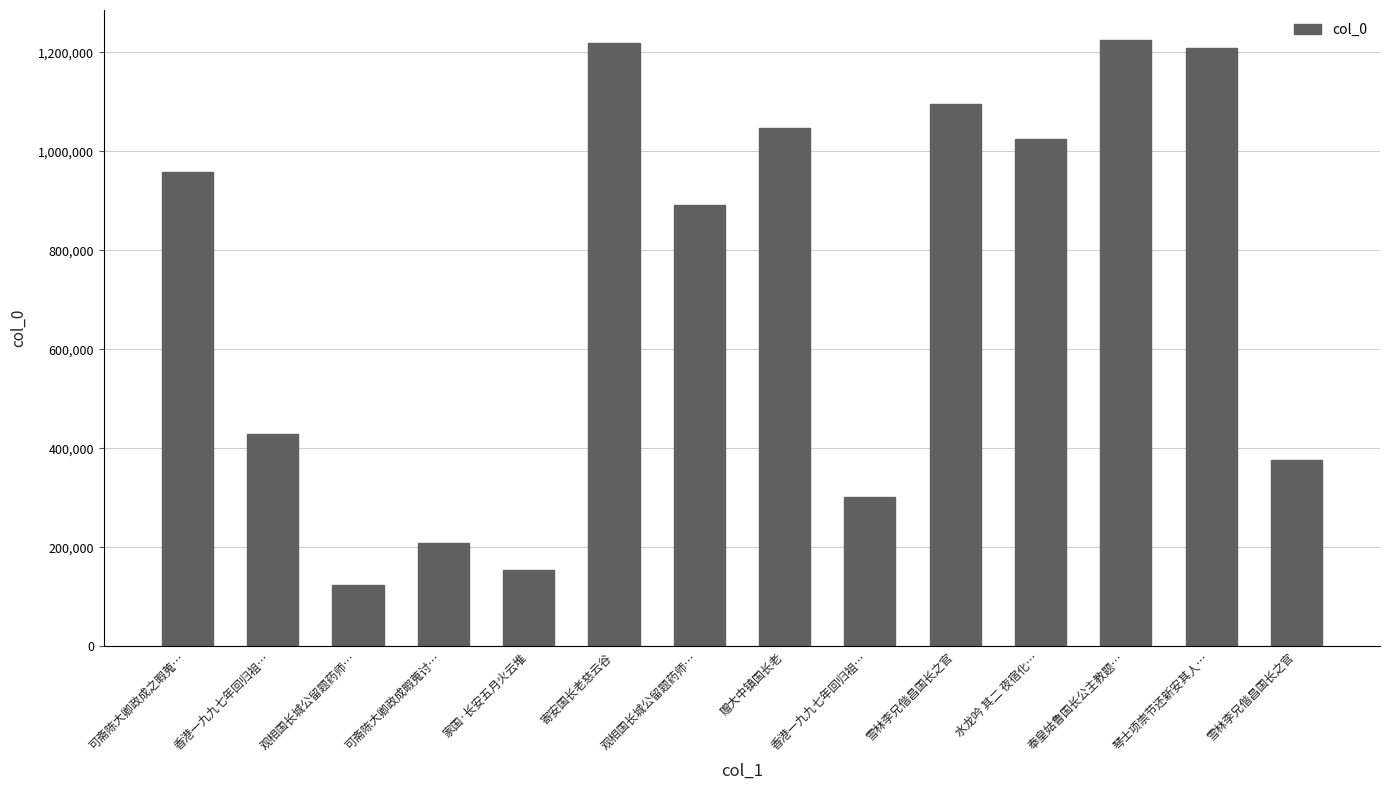

Between 奉皇姑鲁国长公主教题… and 观相国长城公留题药师…, which is larger?

奉皇姑鲁国长公主教题…